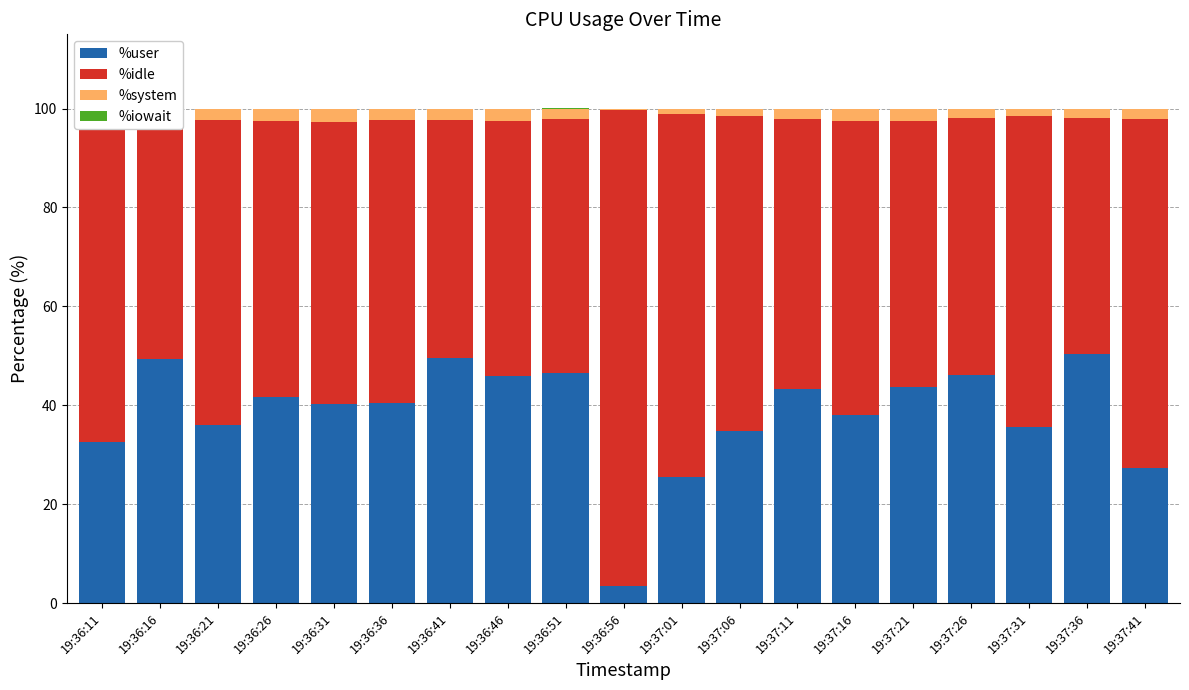

How many bars are there in total?

76